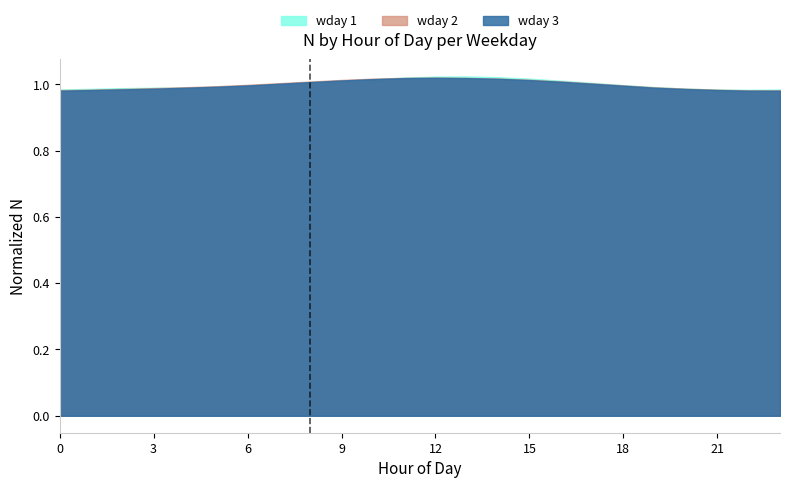

Does the chart display data point markers on the line(s)?

No